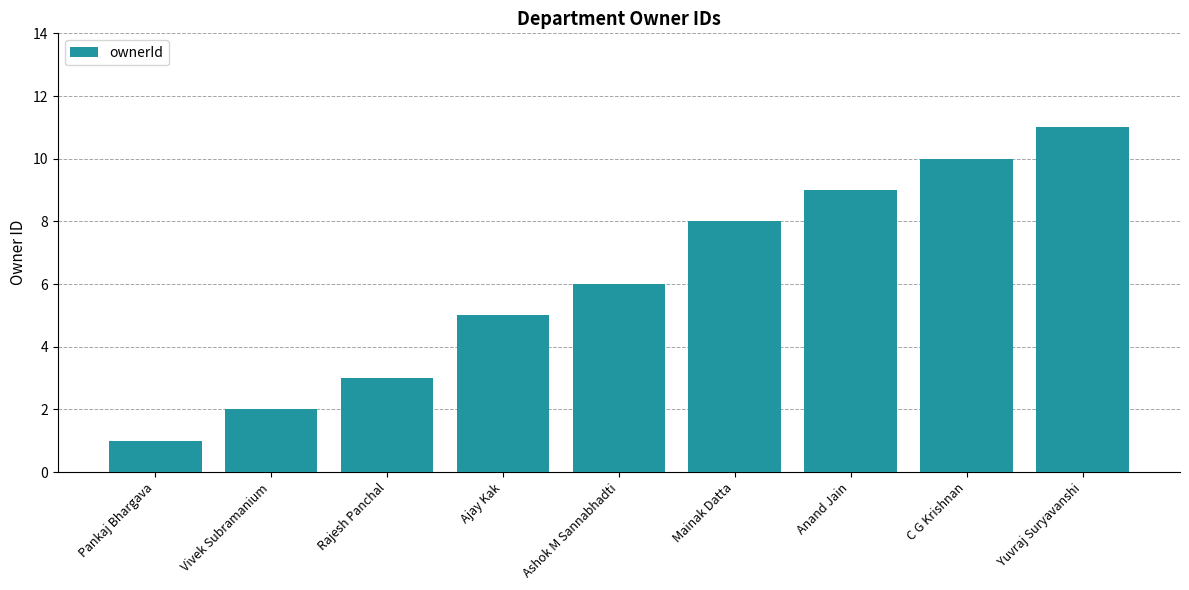

What is the minimum value shown in the chart?

1